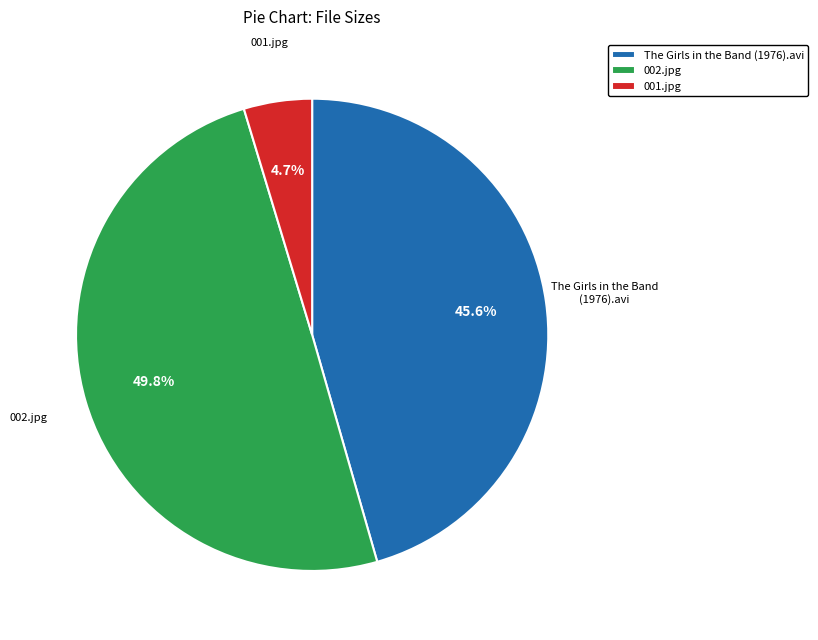

To the nearest percent, what portion does 002.jpg represent?

50%